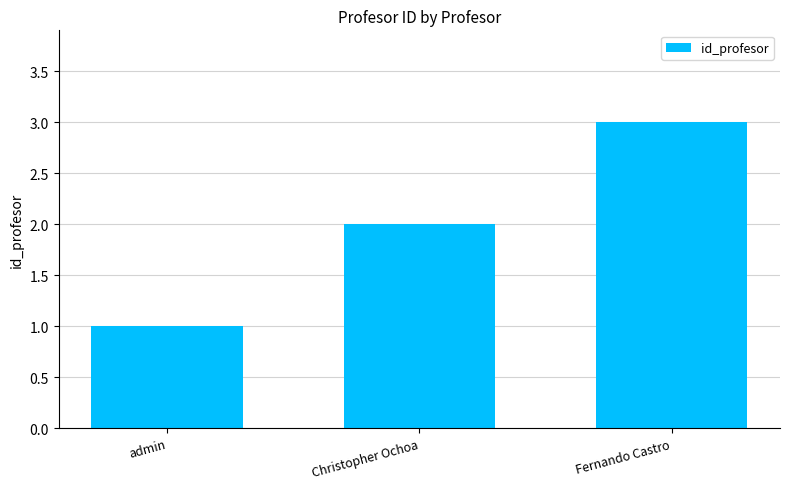

What is the value of the 2nd bar from the left?

2